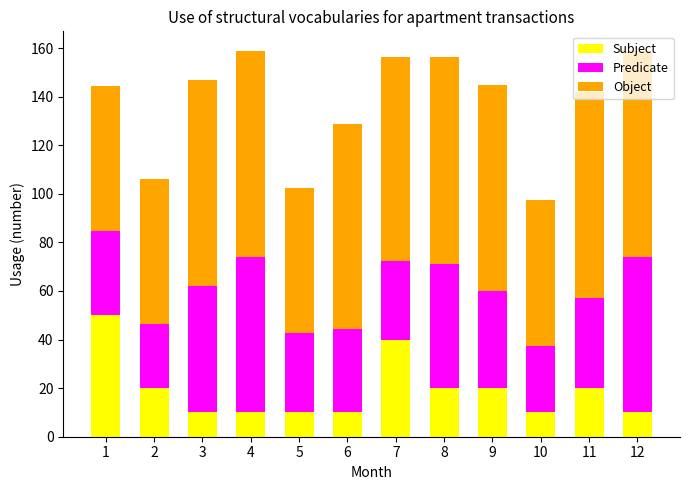

How many series are shown in this chart?

3